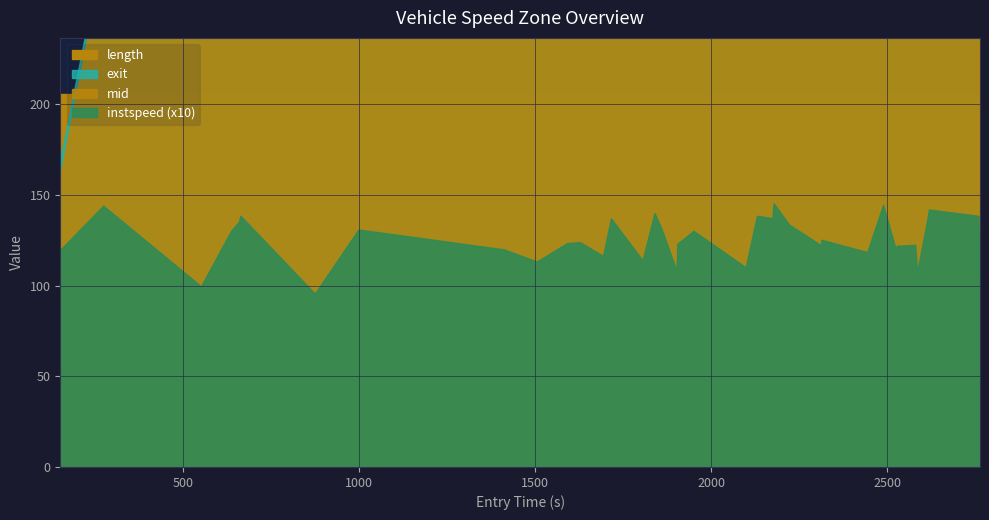

What is the value of the length point at the 35th from the left?

205.8